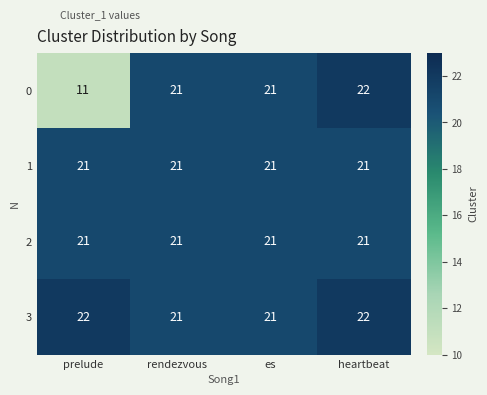

What is the total value across all series at prelude?

75